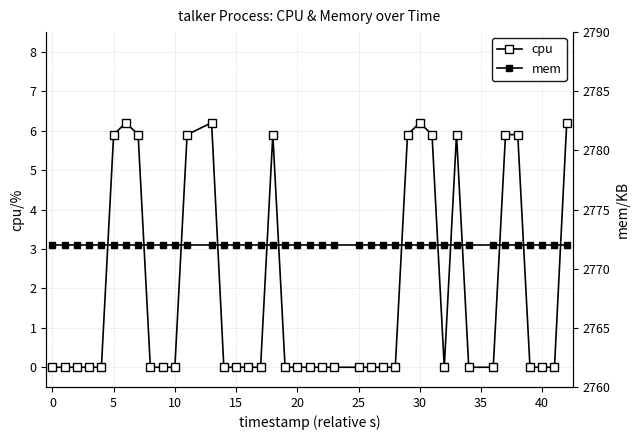

What is the difference between the highest and lowest values at 25?

2765.8